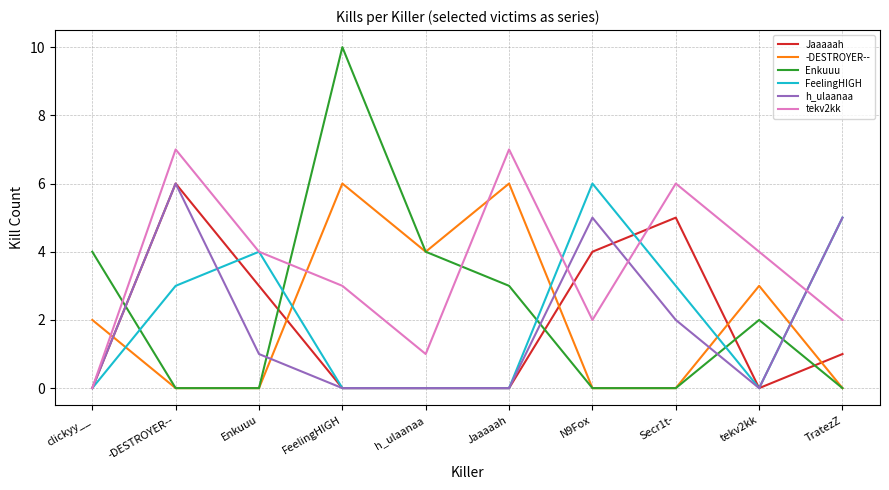

What is the maximum value for h_ulaanaa?

6